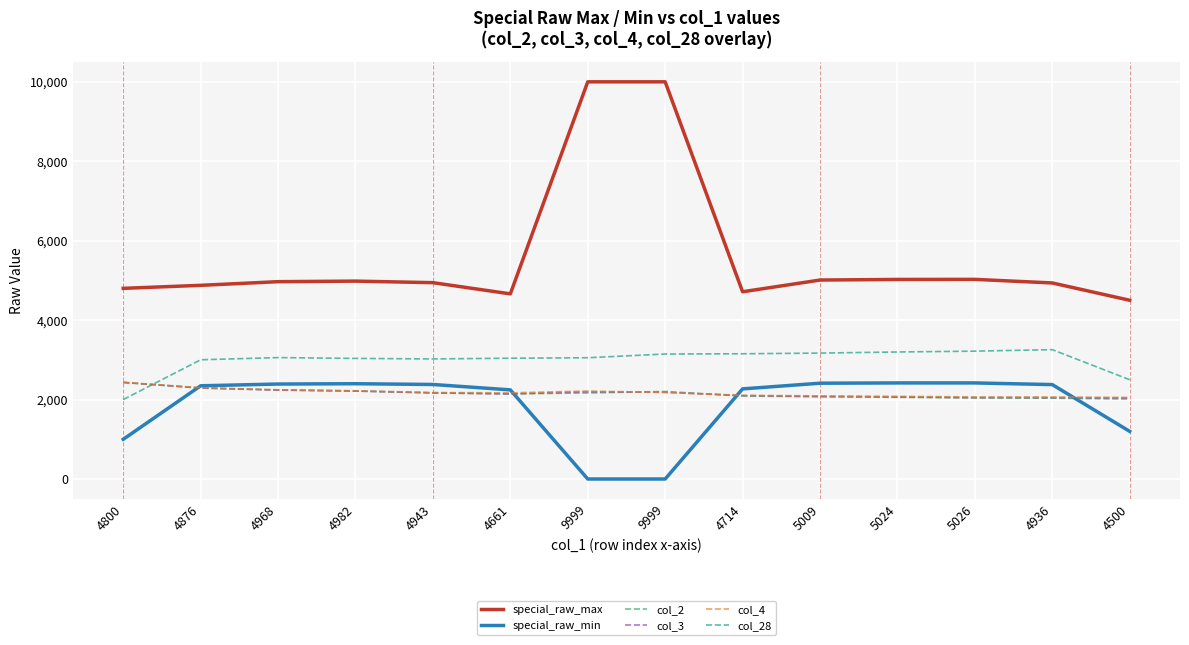

Is the value of col_2 at 5026 greater than the value of col_28 at 4661?

No